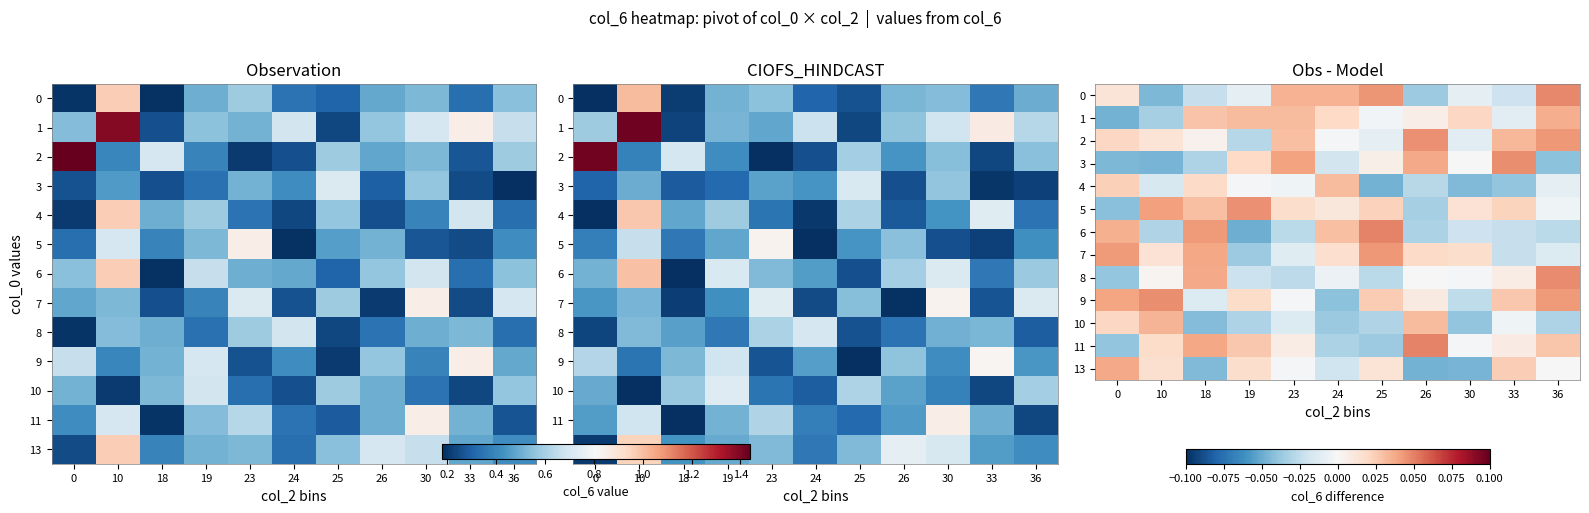

Which has a higher value, 23 or 24?

24